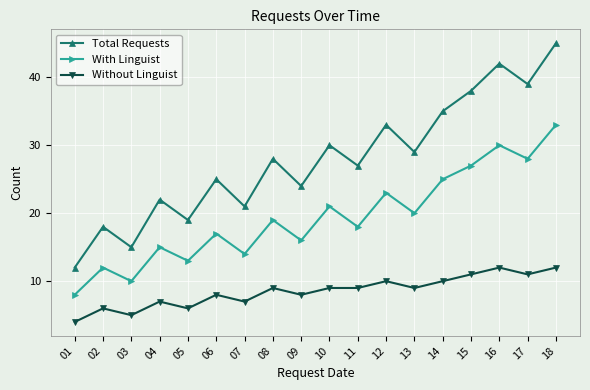

Which series has the largest total across all categories?

Total Requests